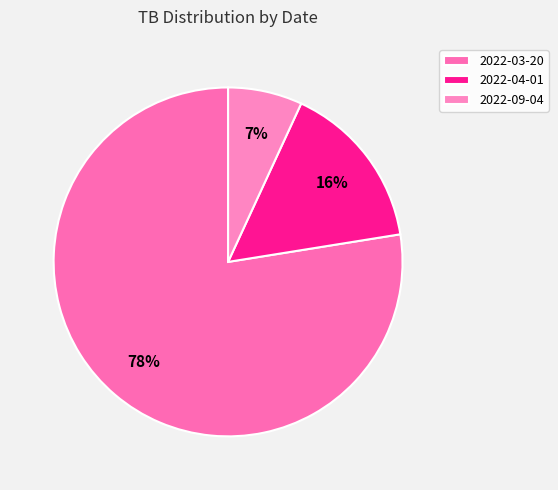

To the nearest percent, what is the combined percentage of 2022-09-04 and 2022-04-01?

22%